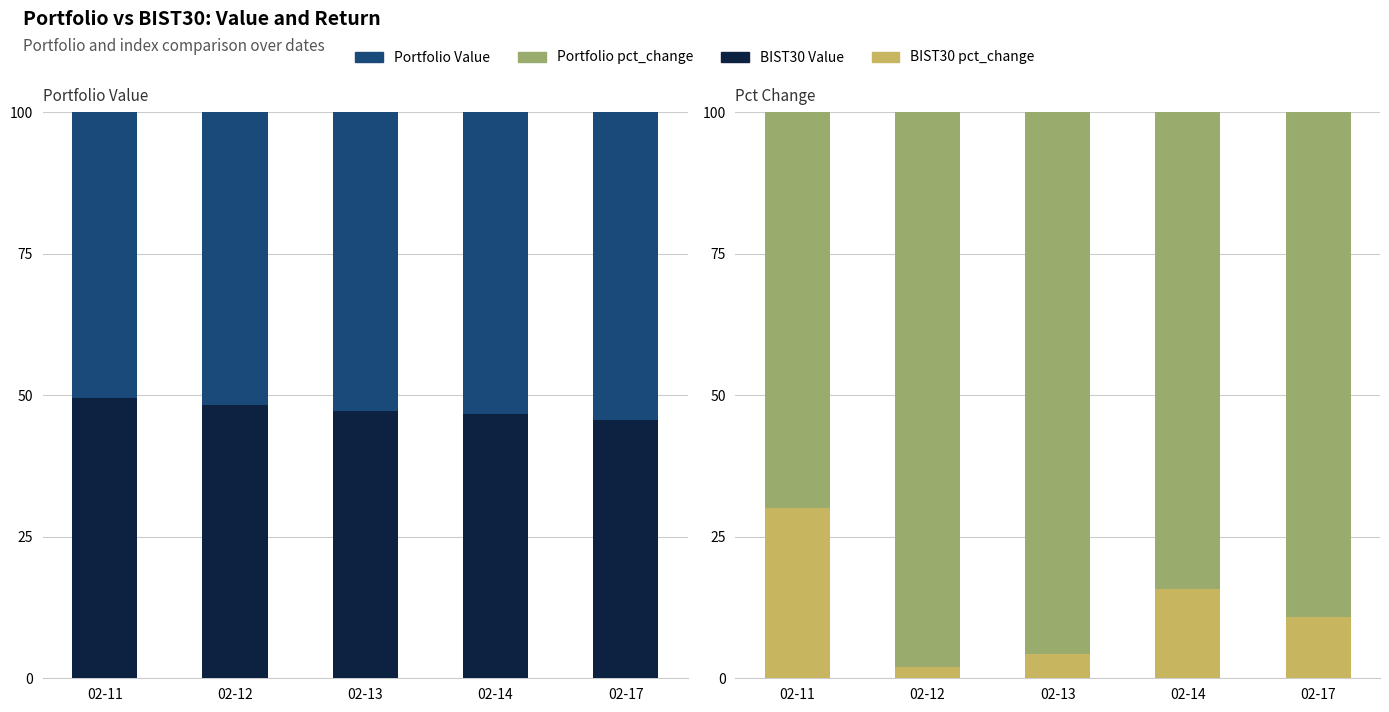

What is the difference between the highest and lowest values at 02-13?

91.4